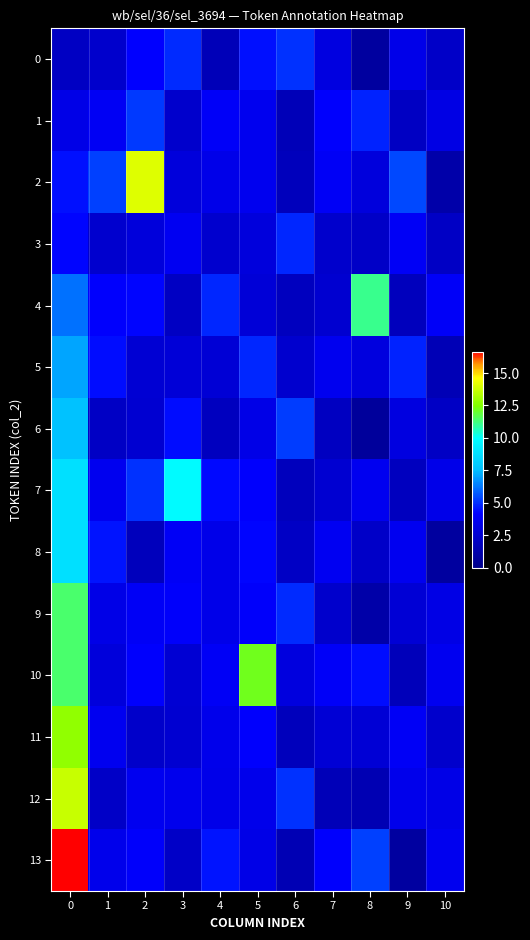

What is the total value across all series at 6?

43.1